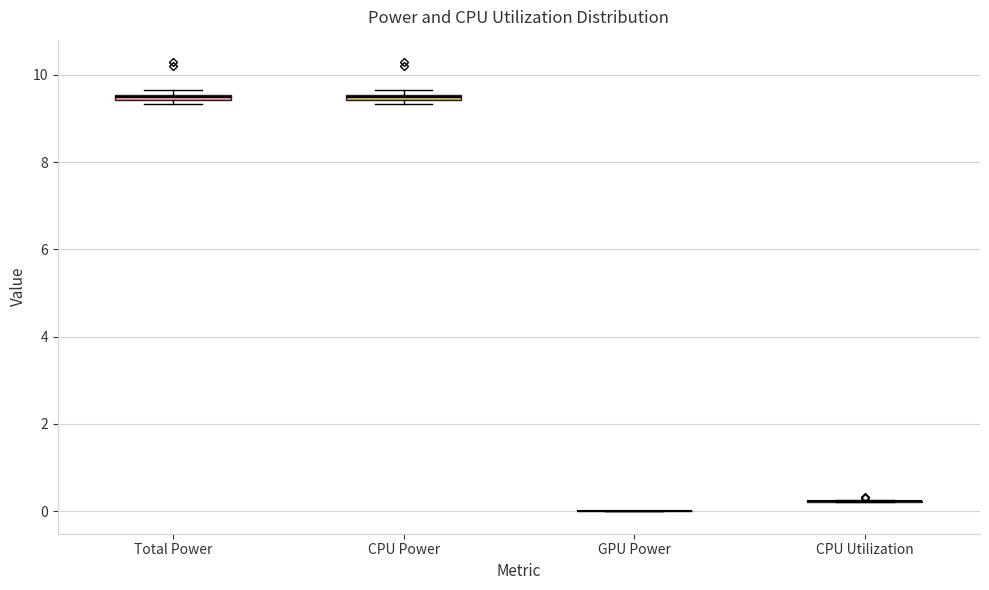

Where is the lower edge of the box for Total Power on the y-axis? The values are not printed on the chart, so give them approximately, as read against the axis.

9.4